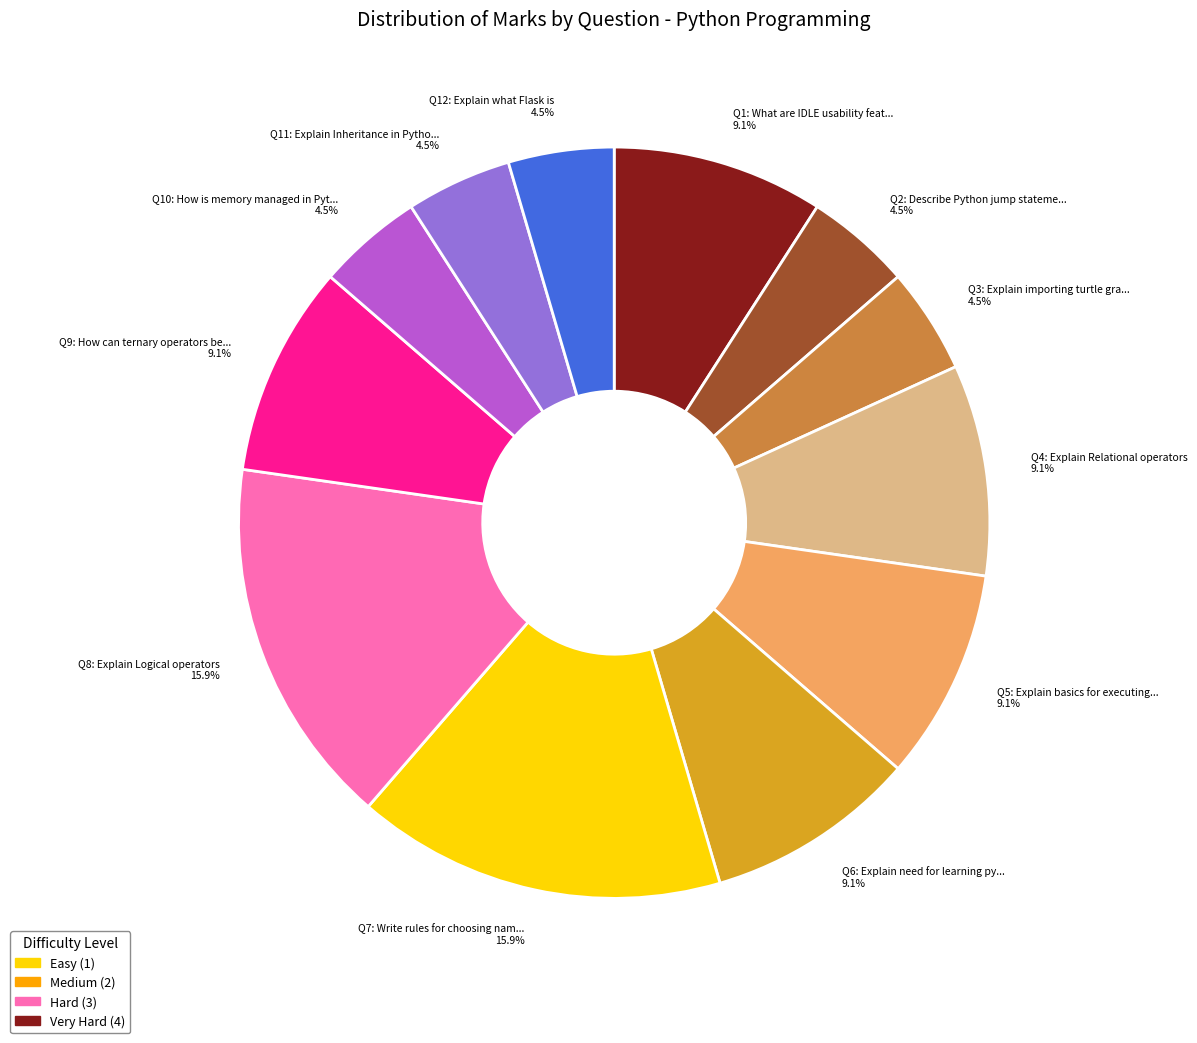

Between Q7: Write rules for choosing nam... 15.9% and Q2: Describe Python jump stateme... 4.5%, which is larger?

Q7: Write rules for choosing nam... 15.9%